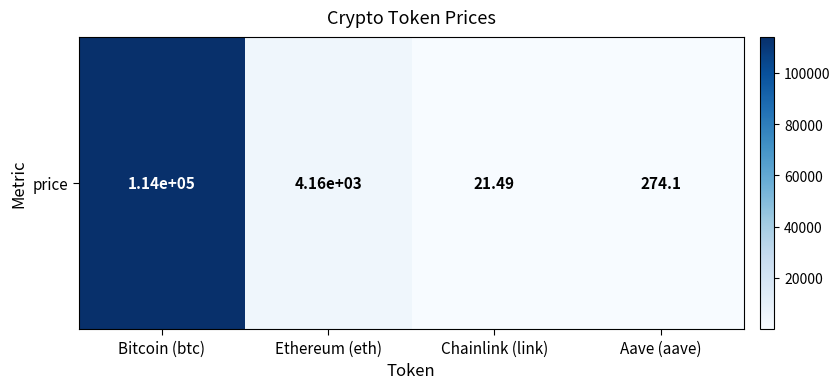

Reading left to right, transcribe all the data shown in this chart.

Bitcoin (btc)=113993.0	Ethereum (eth)=4155.3	Chainlink (link)=21.5	Aave (aave)=274.1